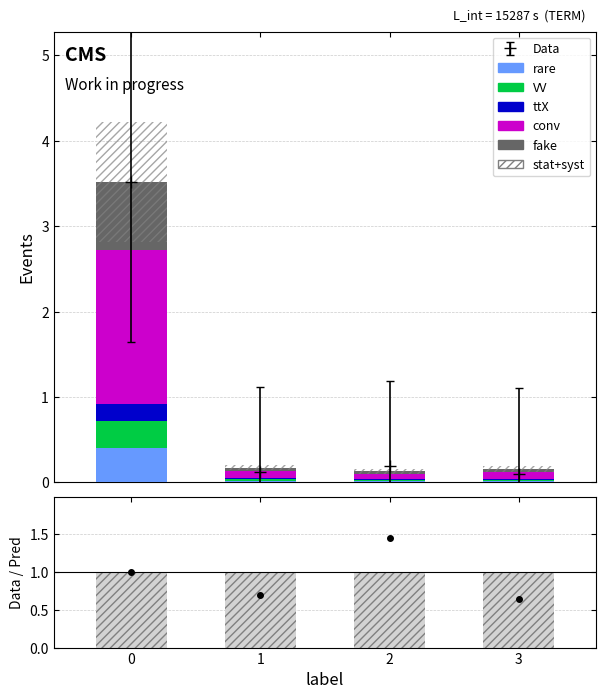

The value of rare at 2 is 0.0. True or false?

True